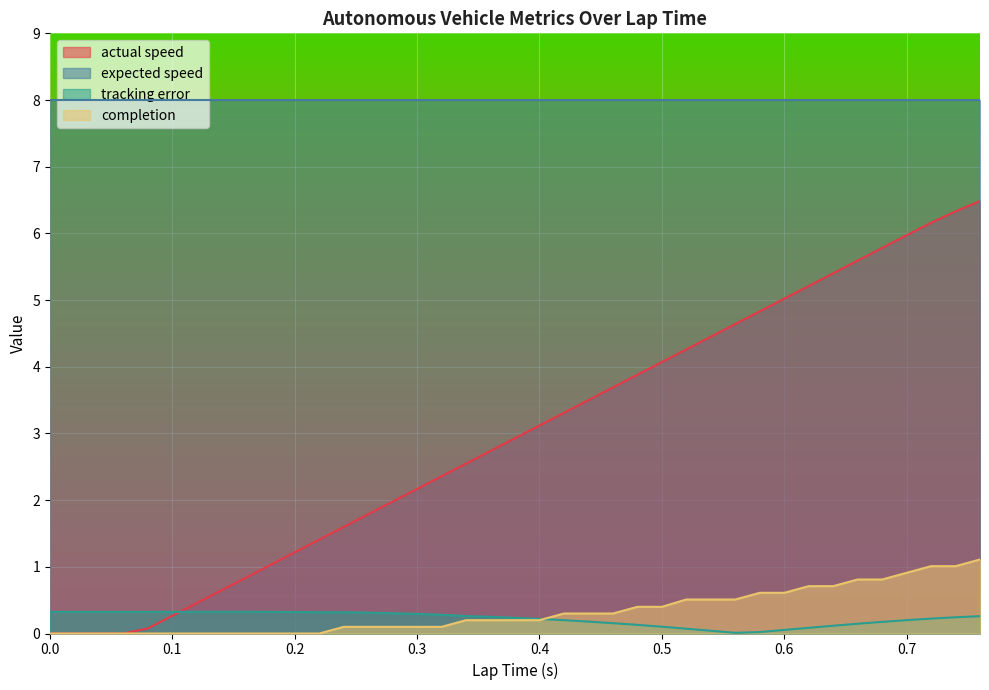

What is the difference between the second highest and second lowest values in the completion series?

1.0